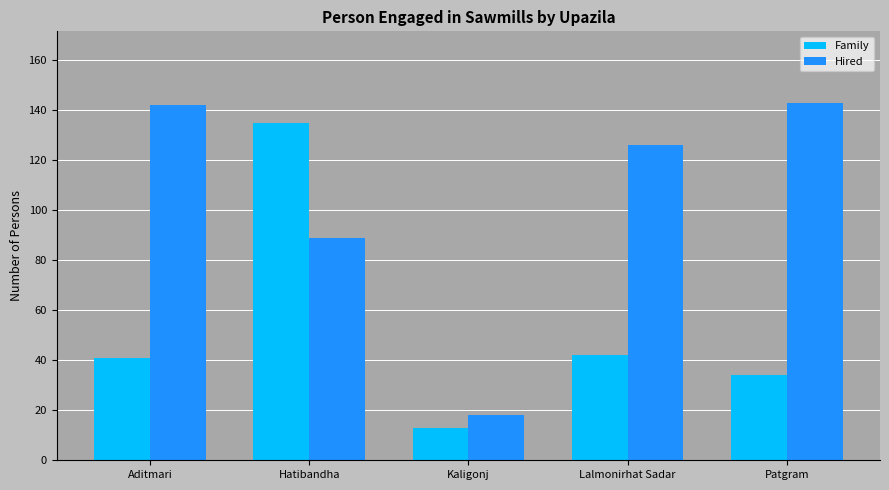

What is the label of the 1st bar from the left?

Aditmari